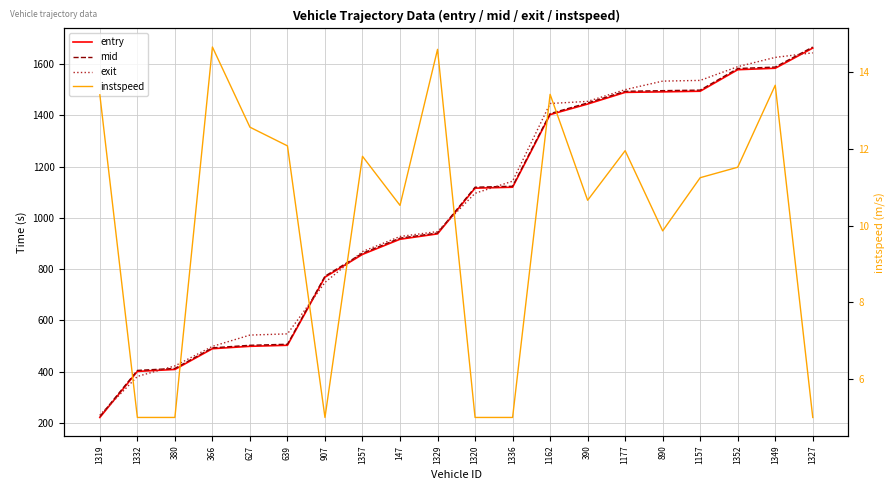

Reading left to right, transcribe all the data shown in this chart.

entry: 221.9	401.4	409.0	490.0	499.3	503.3	768.8	857.7	916.7	937.7	1115.9	1119.6	1402.7	1443.8	1489.3	1491.3	1493.8	1577.7	1583.4	1662.0
mid: 225.4	405.3	413.1	493.3	503.3	507.3	772.6	862.2	921.1	941.0	1119.6	1123.5	1406.6	1448.2	1493.5	1496.0	1498.1	1582.3	1588.0	1666.2
exit: 231.3	381.8	422.9	498.9	543.0	547.8	748.5	868.7	927.5	946.6	1095.9	1143.1	1445.9	1454.1	1500.0	1533.2	1536.0	1589.5	1625.7	1643.4
instspeed: 13.4	5.0	5.0	14.7	12.6	12.1	5.0	11.8	10.5	14.6	5.0	5.0	13.4	10.7	12.0	9.9	11.2	11.5	13.7	5.0